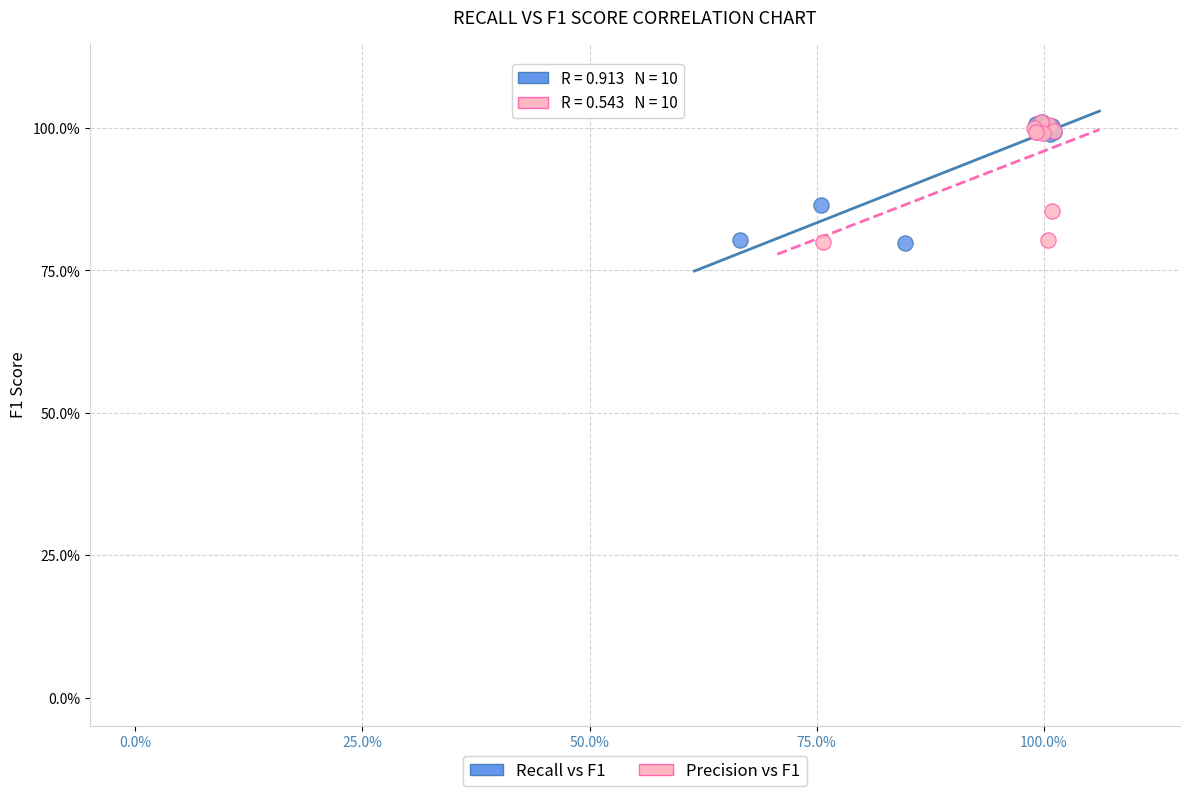

What are all the series names shown in the legend?

Recall vs F1, Precision vs F1